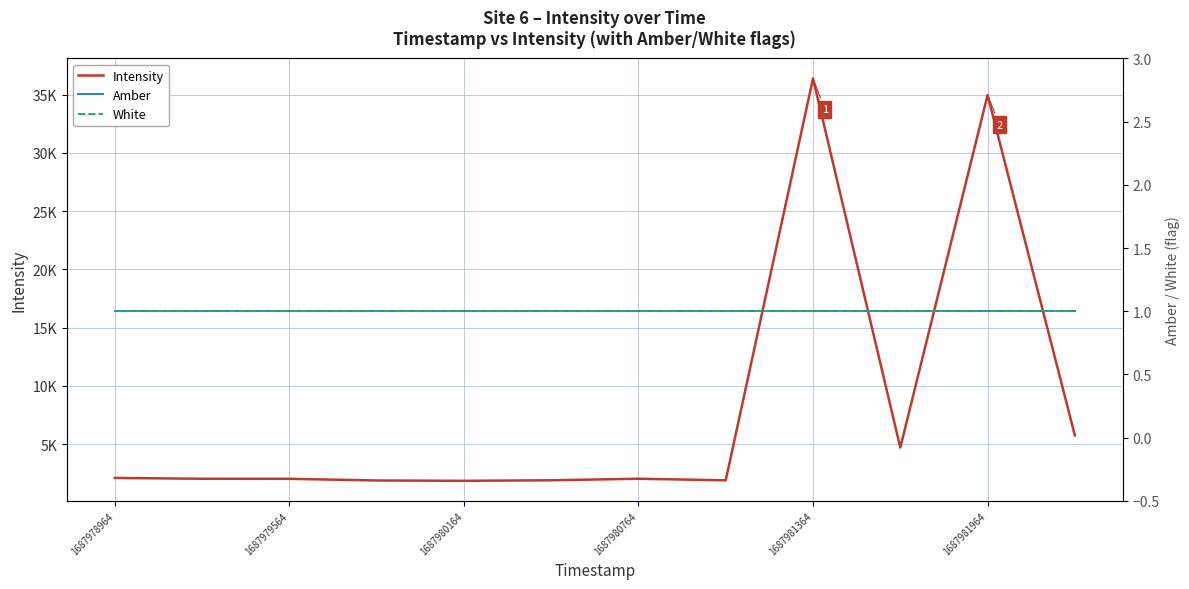

How many data points in Intensity are less than 2021?

6